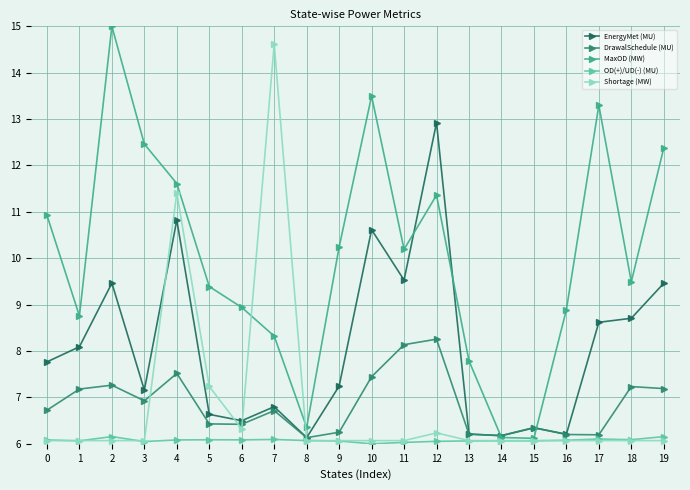

Between 4 and 13, which series saw the biggest shift?

Shortage (MW)